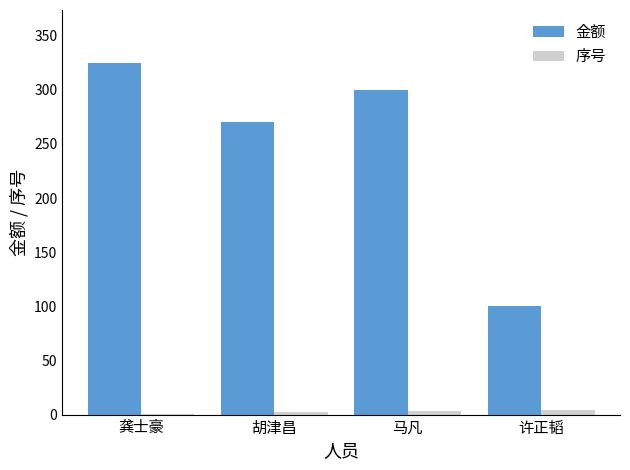

Which series changed the most between 龚士豪 and 许正韬?

金额